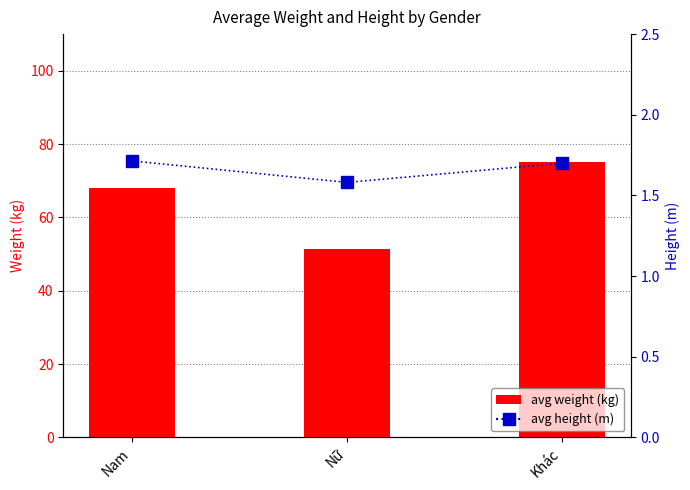

What is the highest value of the avg weight (kg) series?

75.0